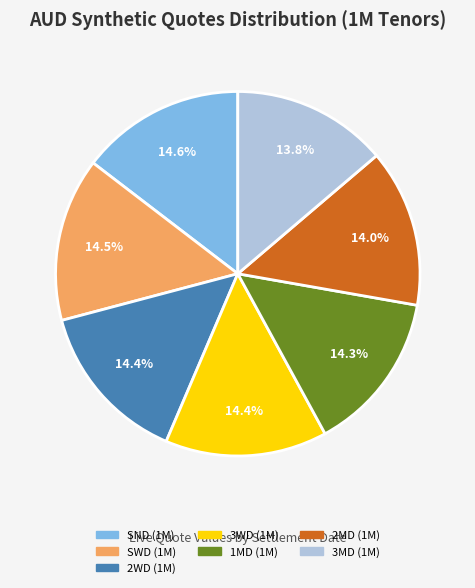

Does any single category account for the majority?

No